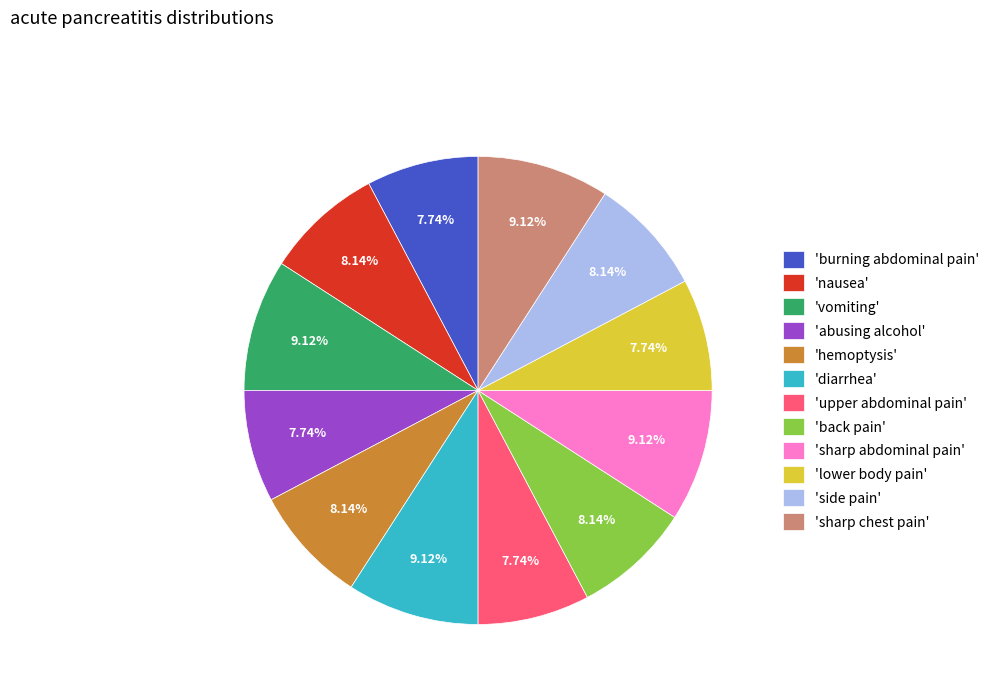

Approximately how many times larger is the value at 'side pain' compared to 'diarrhea'?

0.9